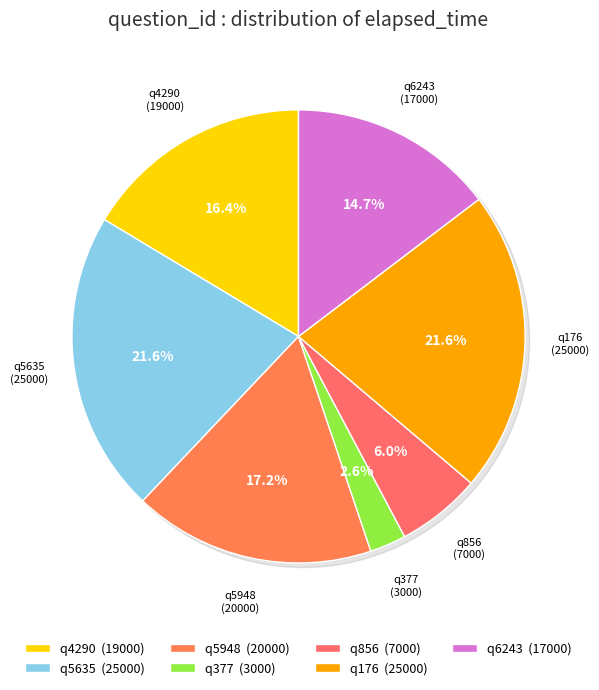

The q5635 slice represents 16% of the pie. True or false?

False